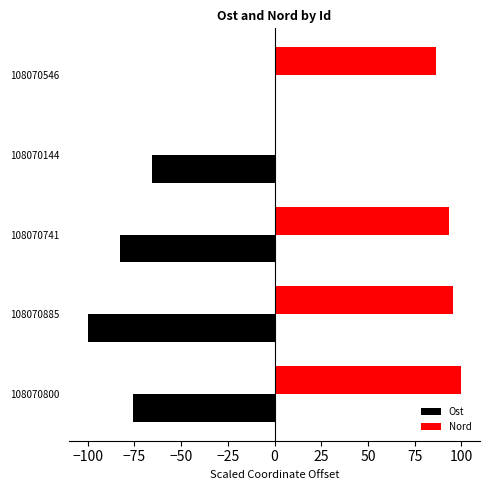

What is the sum of the Ost values at 108070800 and 108070741?

-158.9